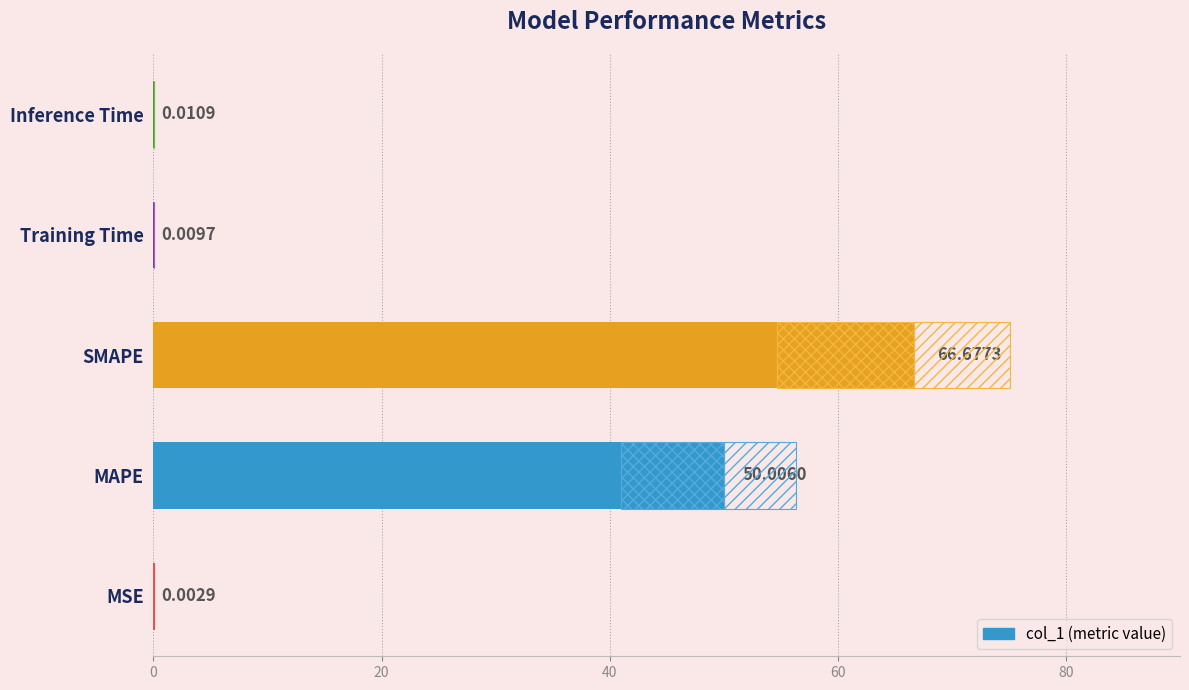

Does the chart contain stacked bars?

No